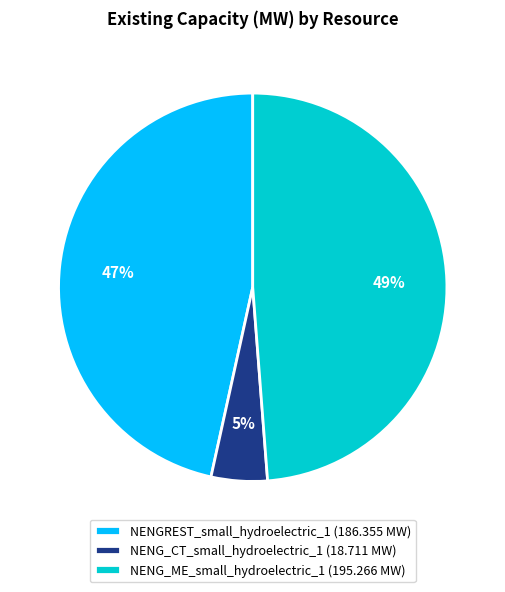

To the nearest percent, what portion does NENG_ME_small_hydroelectric_1 represent?

49%